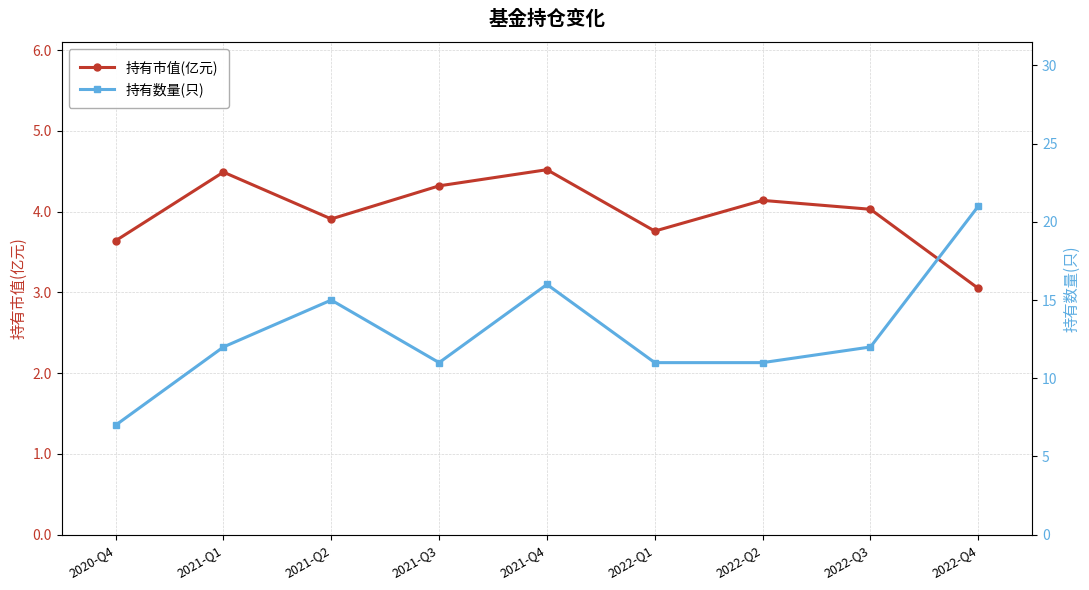

What is the minimum value for 持有数量(只)?

7.0